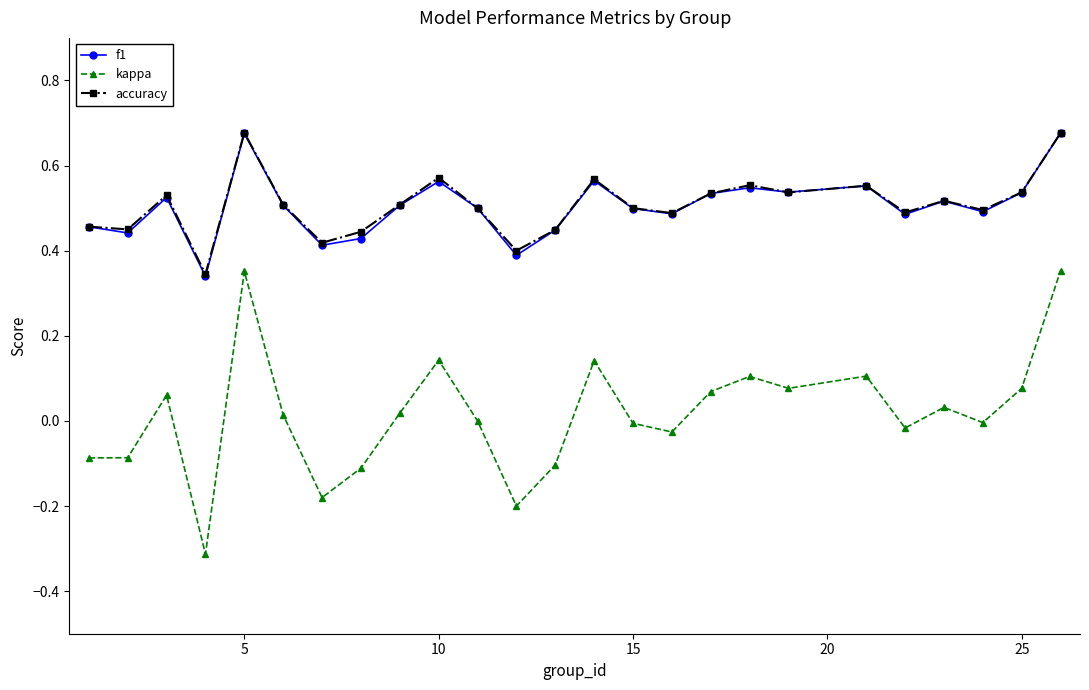

What is the minimum value shown in the chart?

-0.3